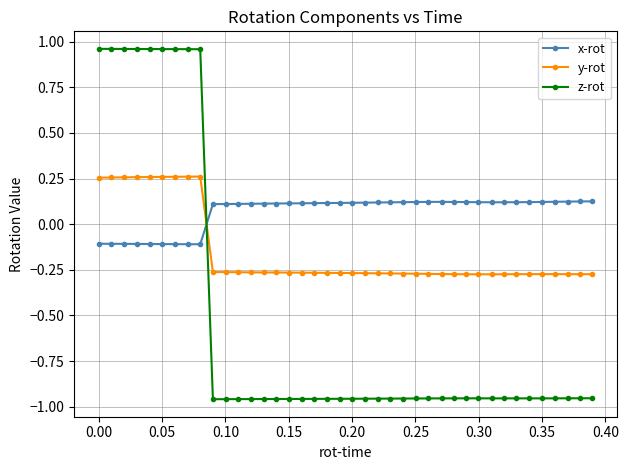

At how many categories does at least one series exceed 0?

40